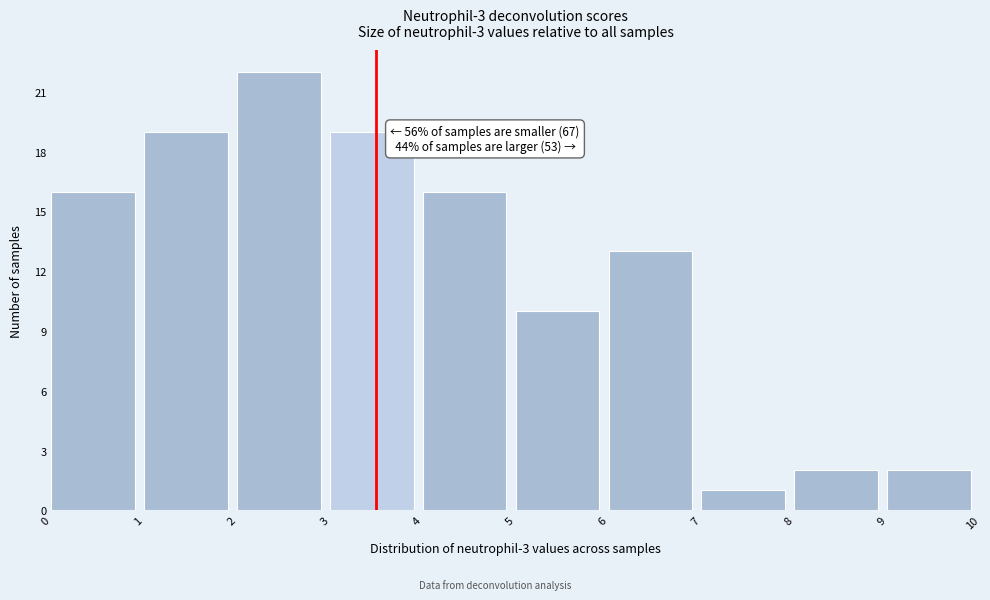

Over which range of the x-axis is the bar tallest?

2 to 3